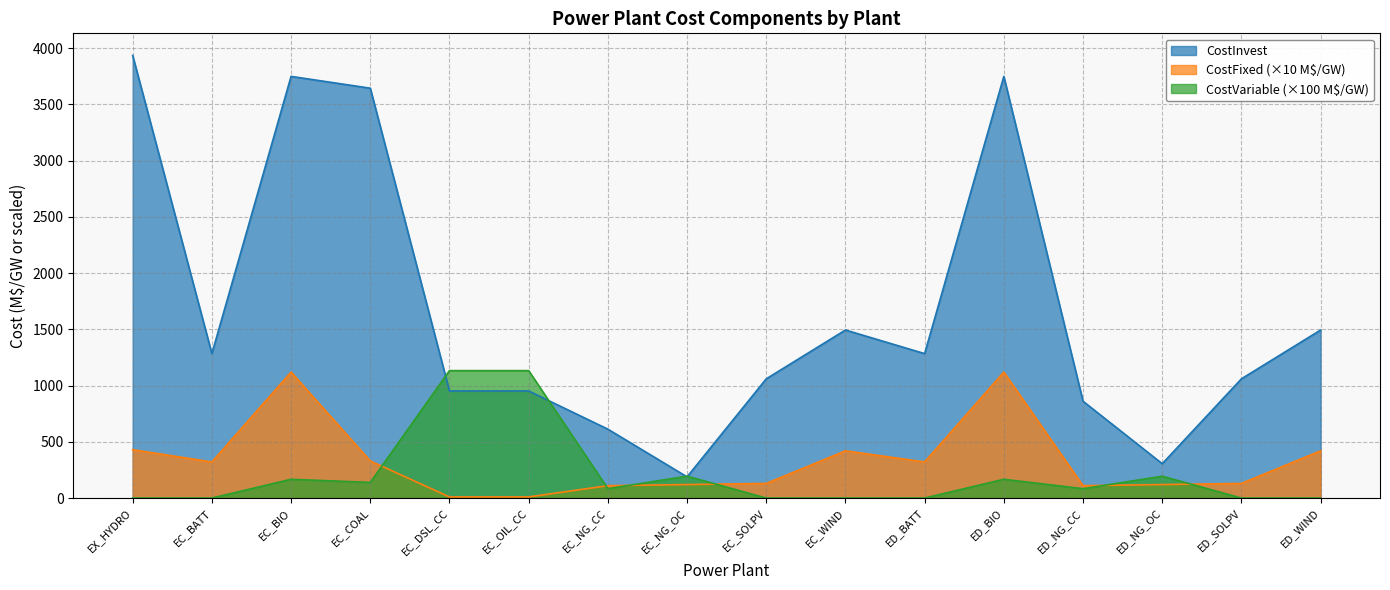

Reading right to left, transcribe all the data shown in this chart.

CostInvest: 1494.0	1060.0	305.2	860.9	3749.0	1284.0	1494.0	1060.0	188.3	612.6	952.0	952.0	3644.0	3749.0	1284.0	3935.0
CostFixed: 420.0	130.0	120.0	110.0	1120.0	321.0	420.0	130.0	120.0	110.0	10.0	10.0	330.0	1120.0	321.0	430.0
CostVariable: 0.0	0.0	194.4	83.3	167.0	0.0	0.0	0.0	194.4	83.3	1133.0	1133.0	139.0	167.0	0.0	0.0